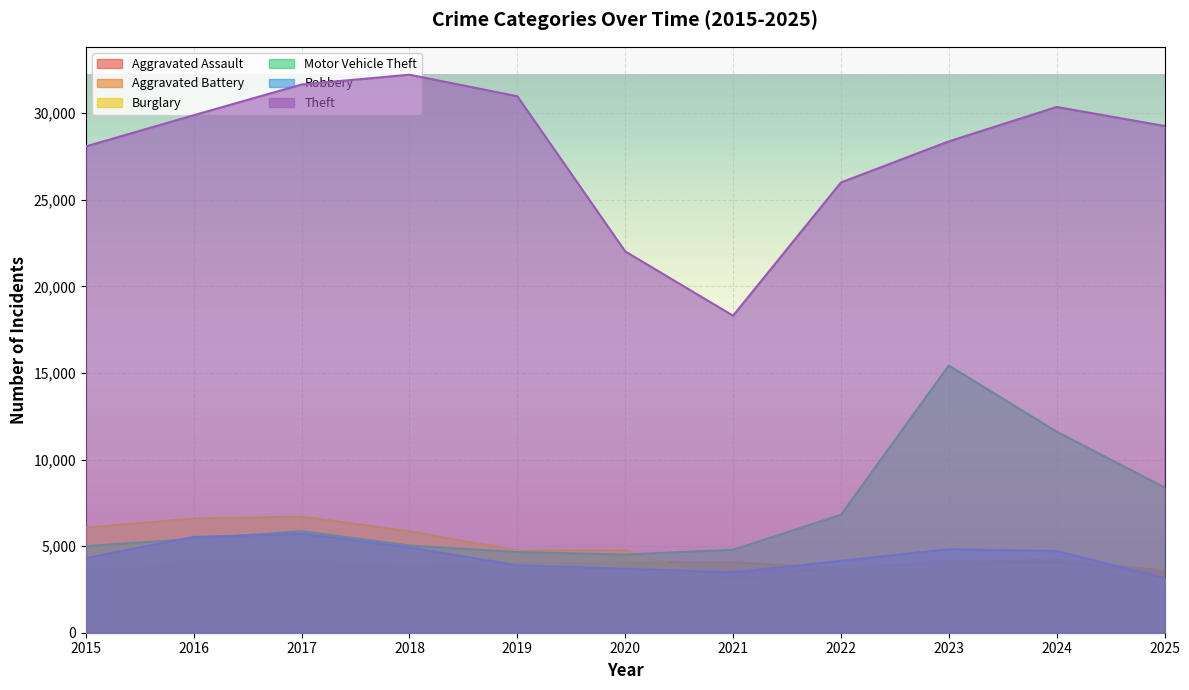

At how many categories does at least one series exceed 17221?

11